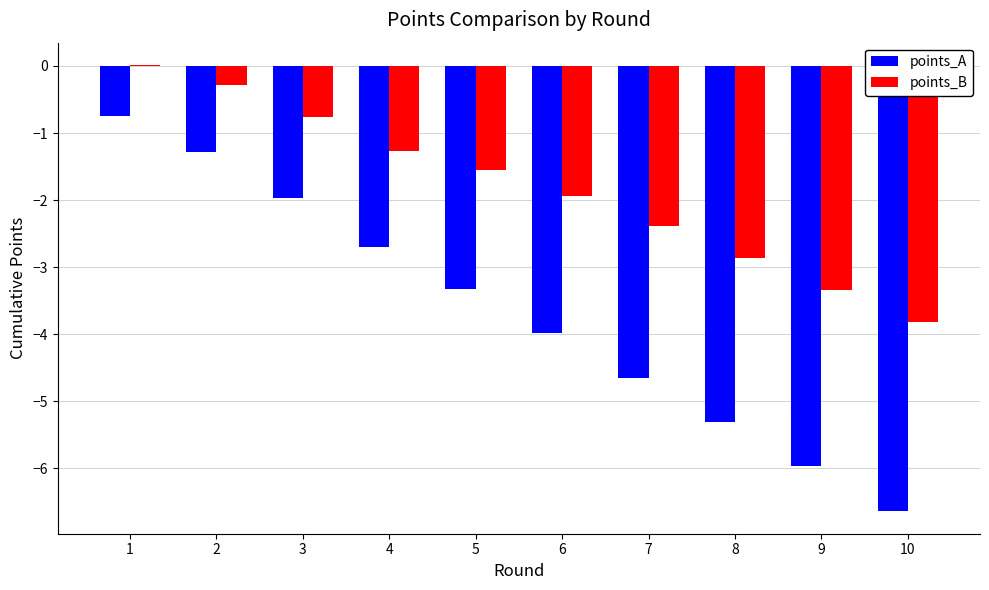

The value of points_B at 7 is -2.4. True or false?

True